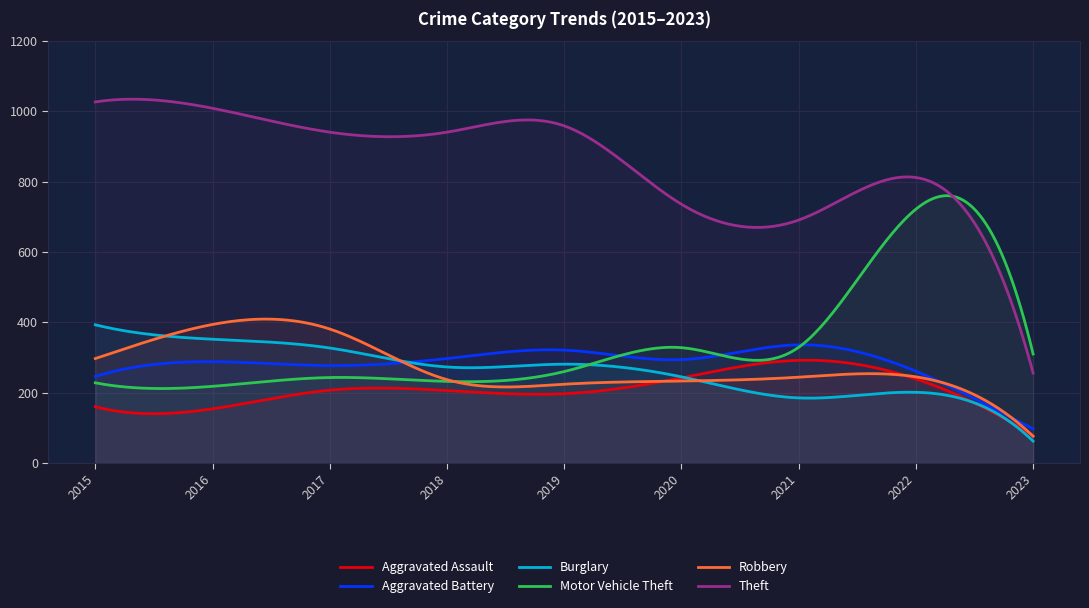

At which category does Aggravated Battery reach its first local valley?

2017